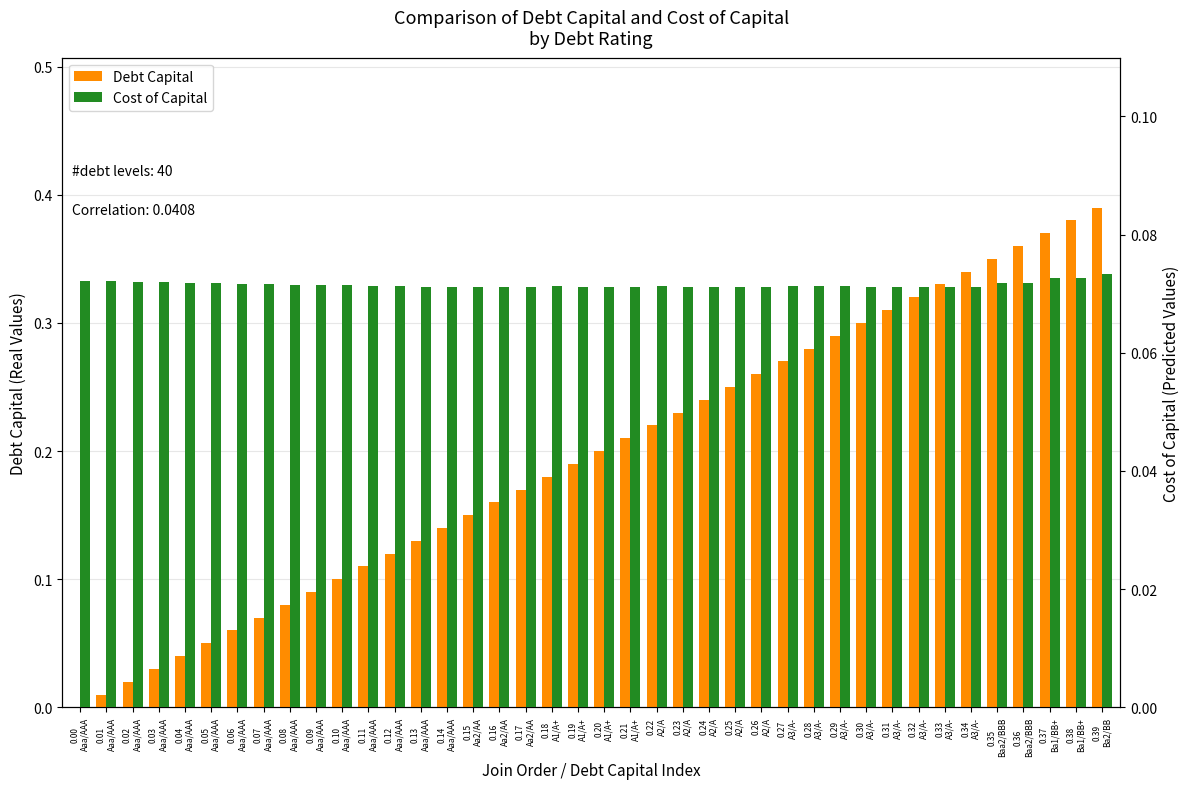

Which has a higher value, 0.25
A2/A or 0.21
A1/A+?

0.25
A2/A